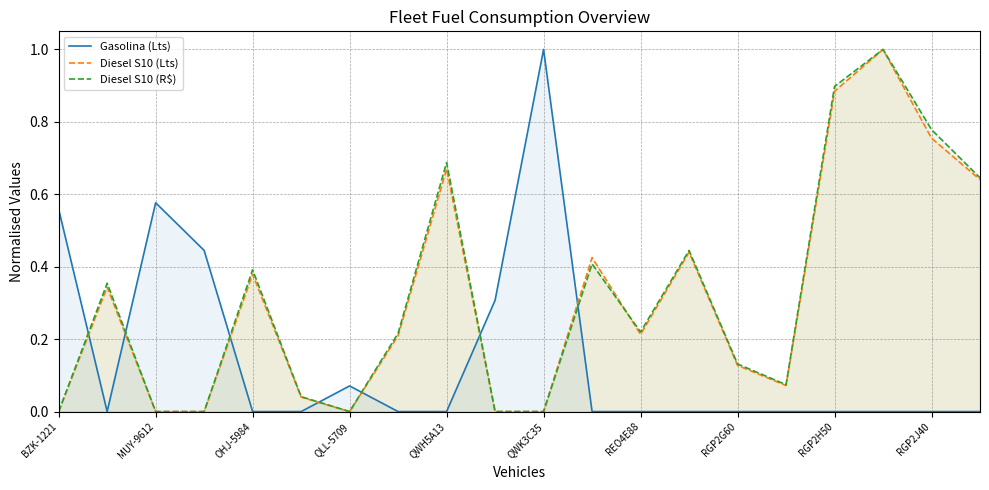

The value of Gasolina (Lts) at 15 is 0.0. True or false?

True